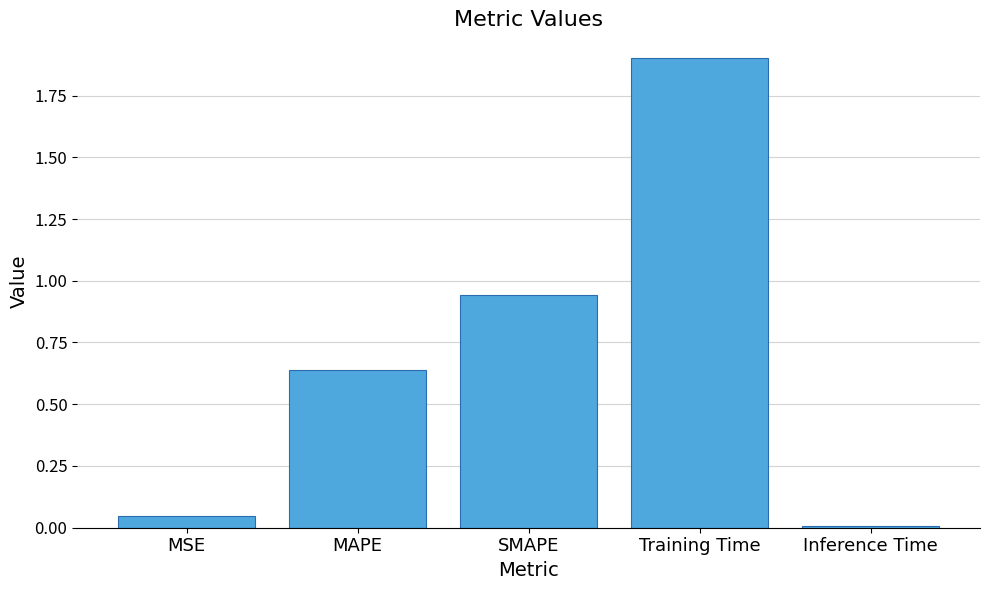

What is the label of the 5th bar from the left?

Inference Time